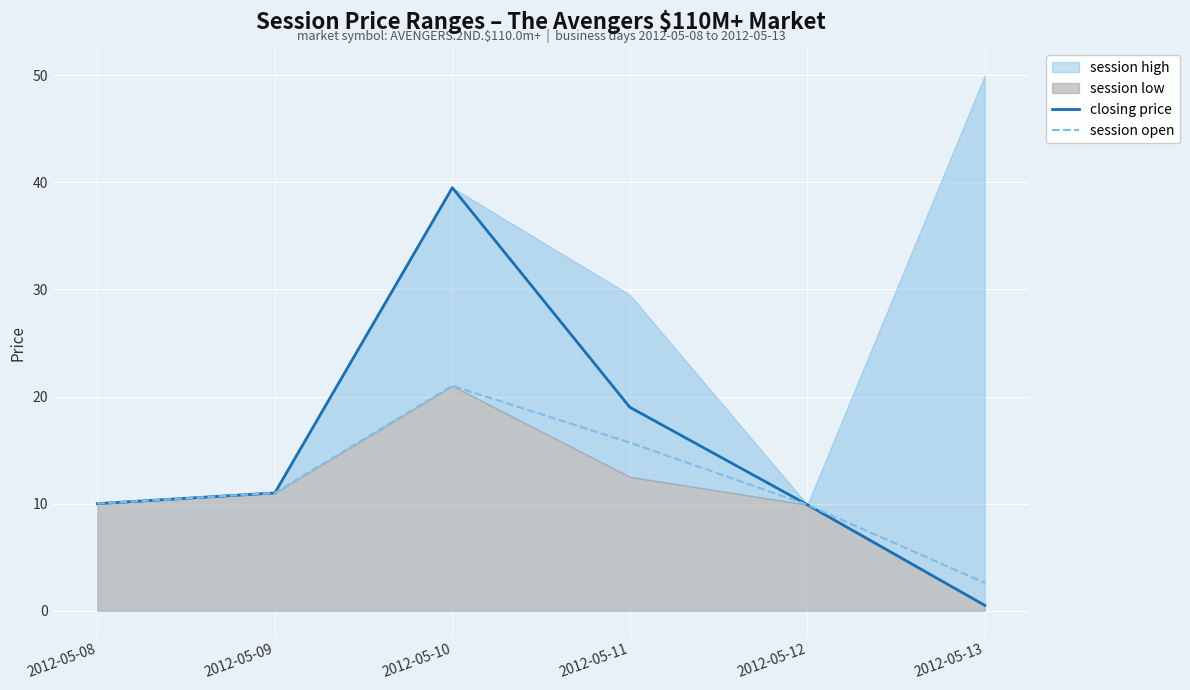

The session open series shows 12.9 at 2012-05-12. True or false?

False